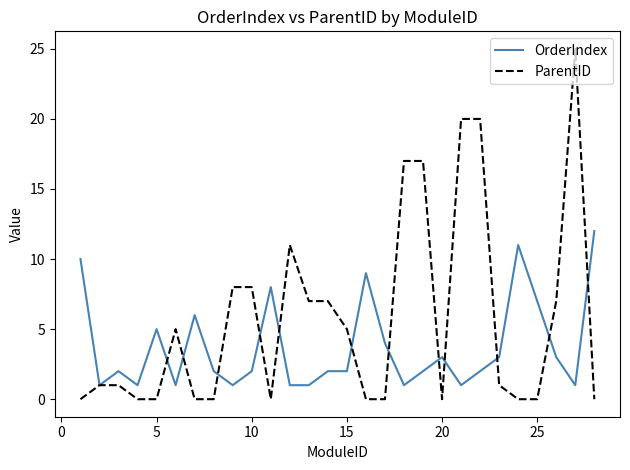

Which series has the largest range (max minus min)?

ParentID